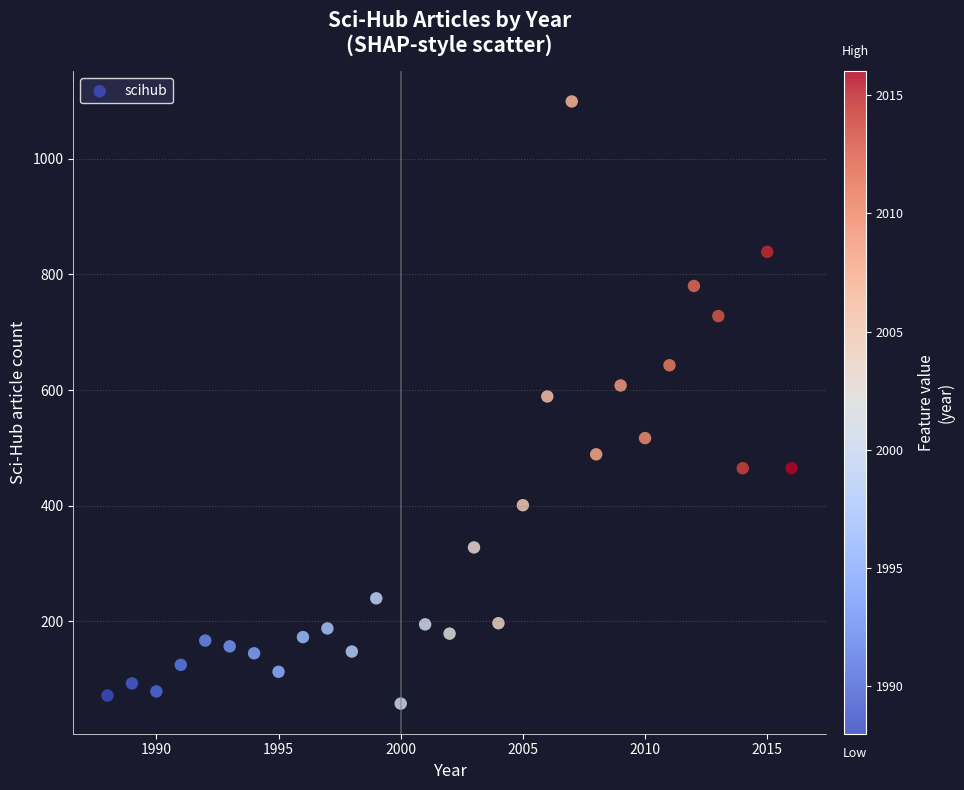

What is the range of Y values (max minus min)?

1041